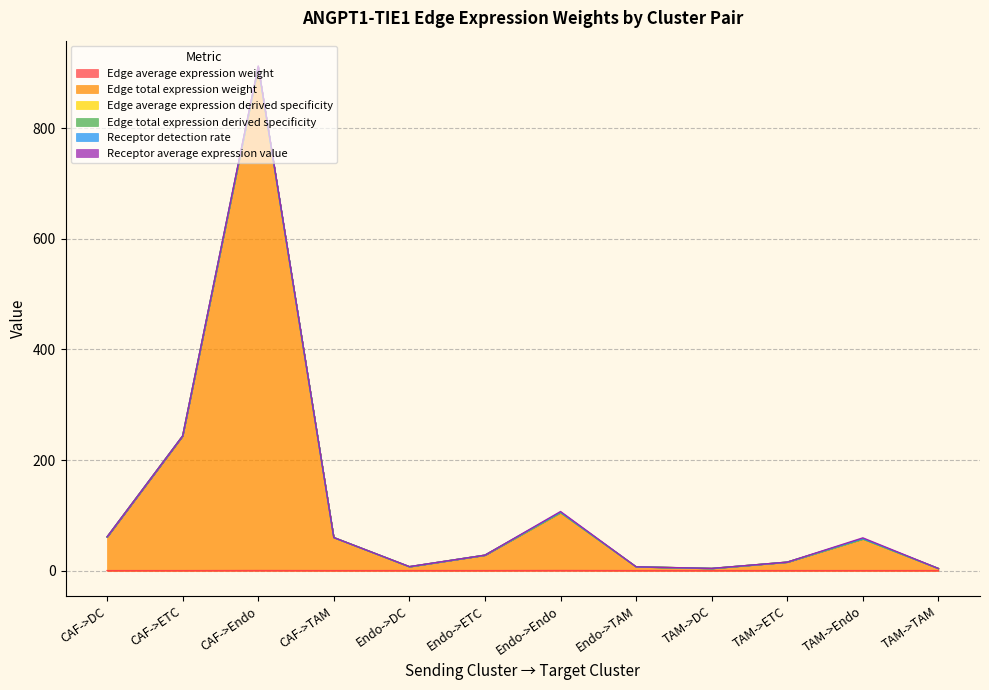

True or false: Edge total expression weight has a value of 15.3 at TAM->ETC.

True